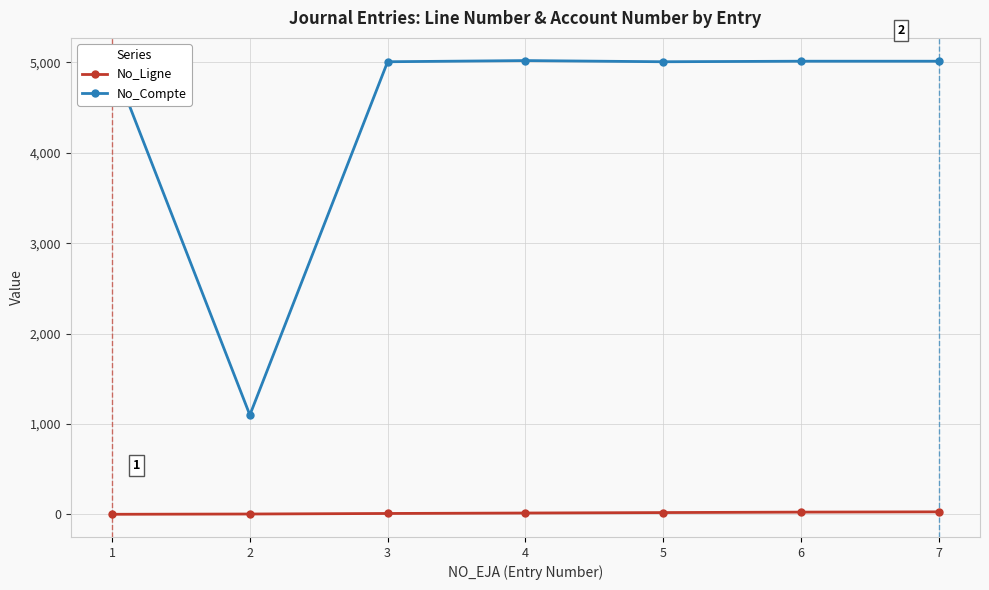

True or false: No_Ligne and No_Compte intersect in this chart.

False